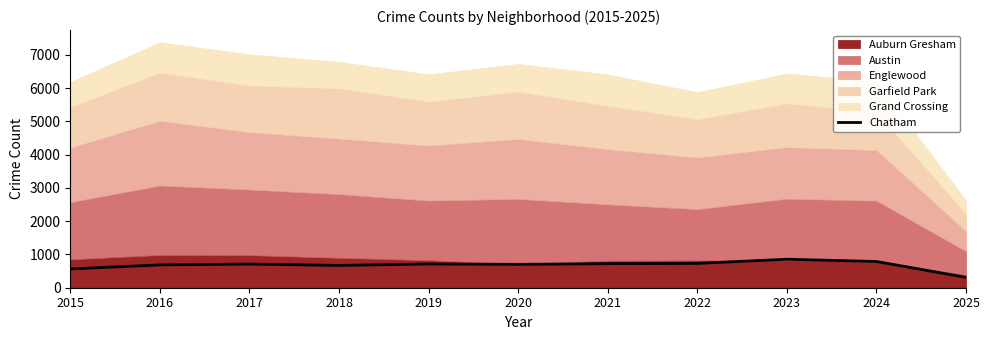

The chart shows a value of 529 at 2025. True or false?

False